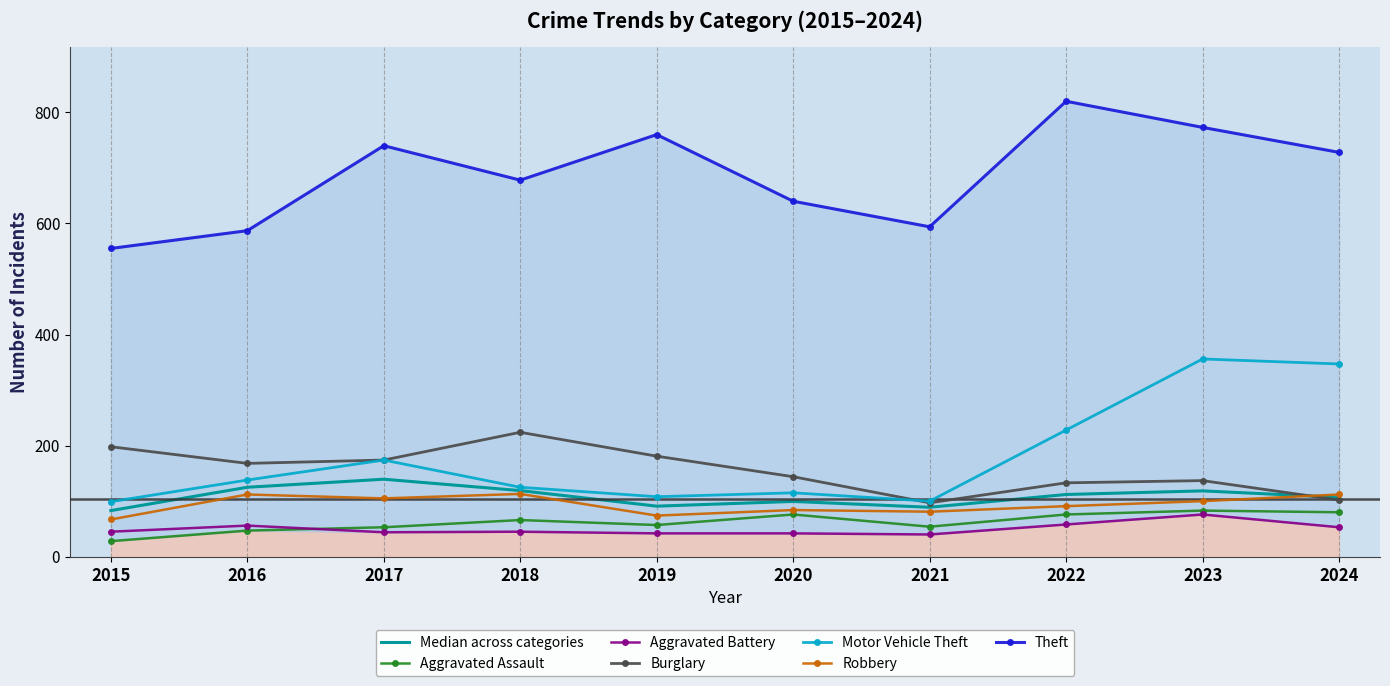

What is the difference between the highest and lowest values at 2024?

675